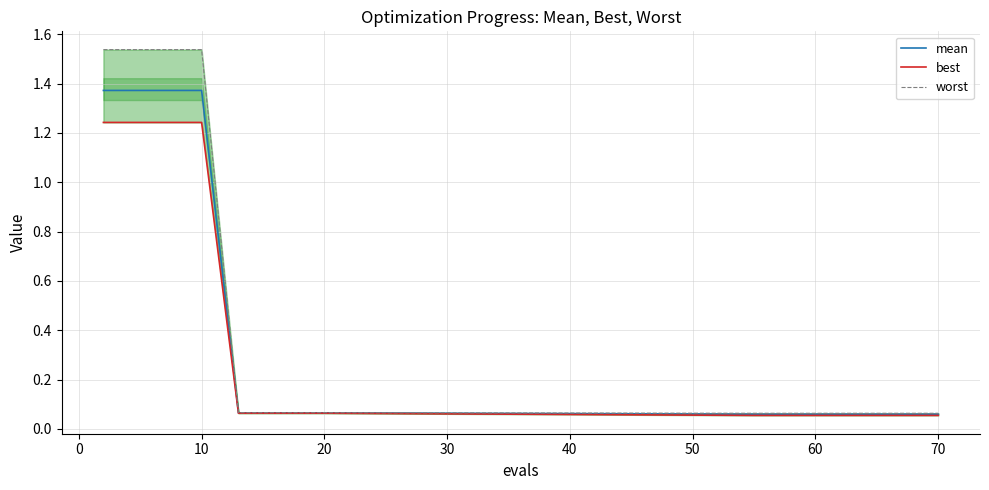

Which series has the largest total across all categories?

worst